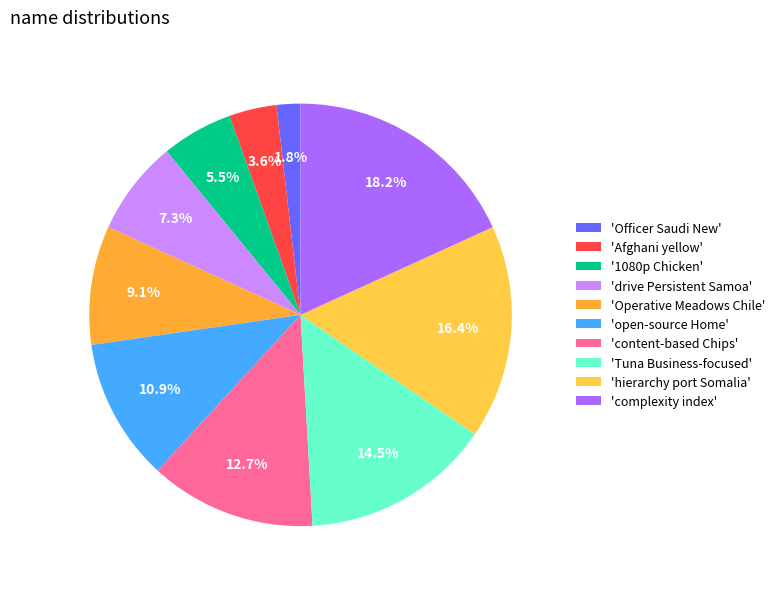

To the nearest percent, what is the difference between the largest and smallest slice percentages?

16%